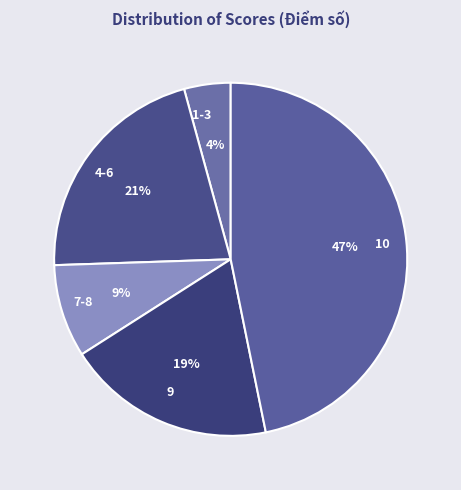

To the nearest percent, what percentage of the pie is 9?

19%